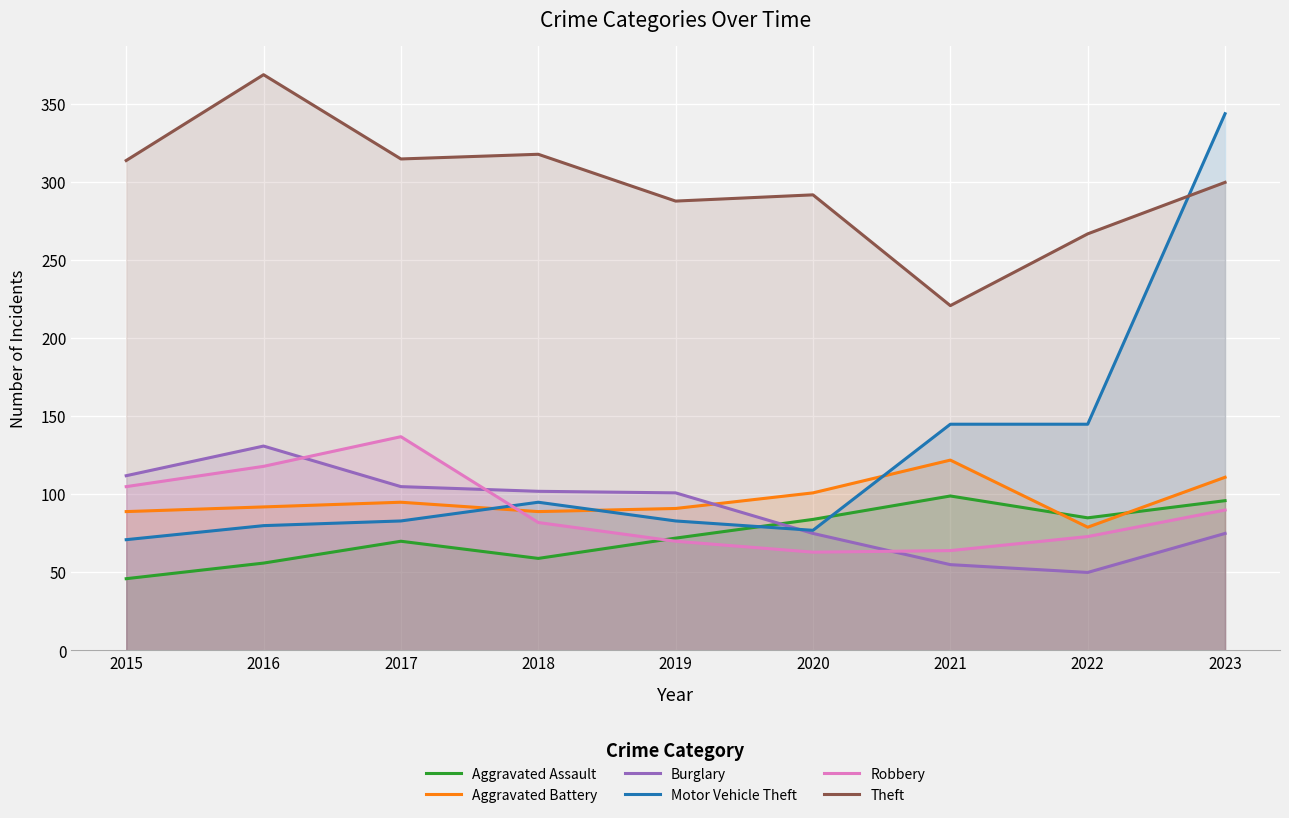

Where is the first local minimum for Burglary?

2022